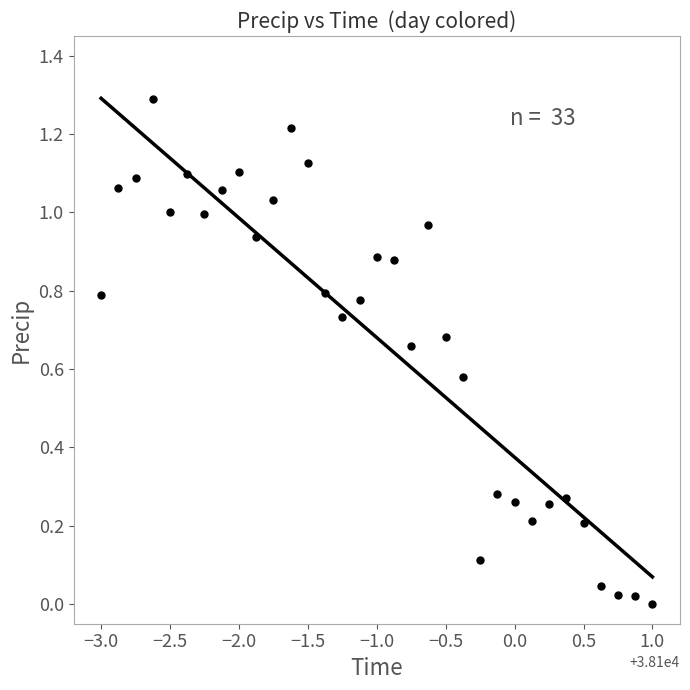

What is the range of X values (max minus min)?

4.0